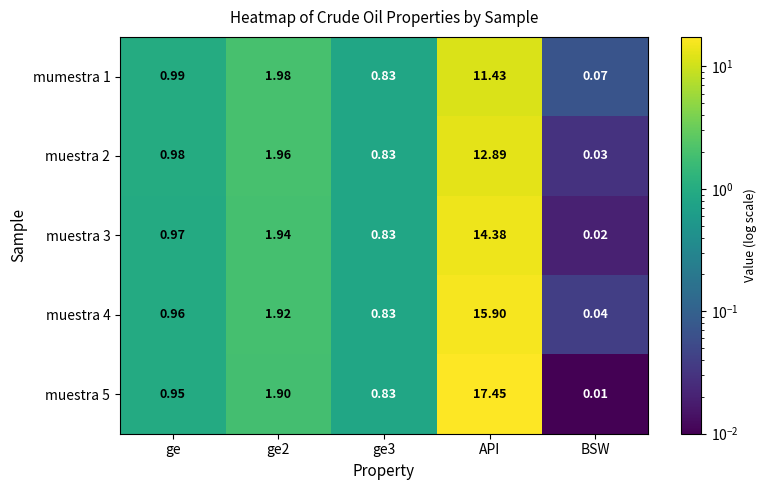

Which series has the largest range (max minus min)?

muestra 5